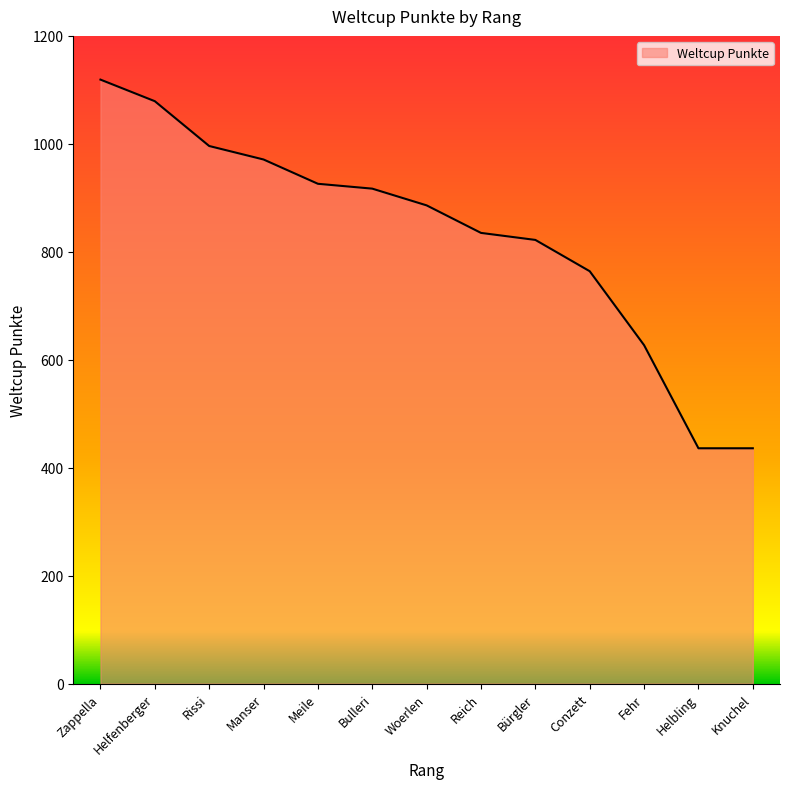

Reading left to right, list all the values displayed in this chart.

Zappella=1119	Helfenberger=1079	Rissi=996	Manser=971	Meile=926	Bulleri=917	Woerlen=886	Reich=835	Bürgler=822	Conzett=764	Fehr=627	Helbling=436	Knuchel=436